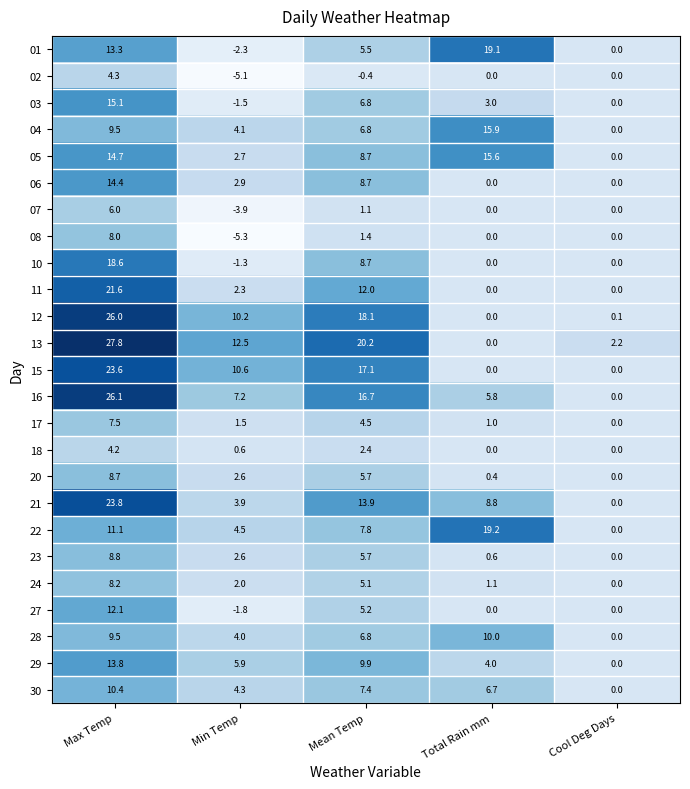

Which label corresponds to the smallest value in the chart?

Min Temp